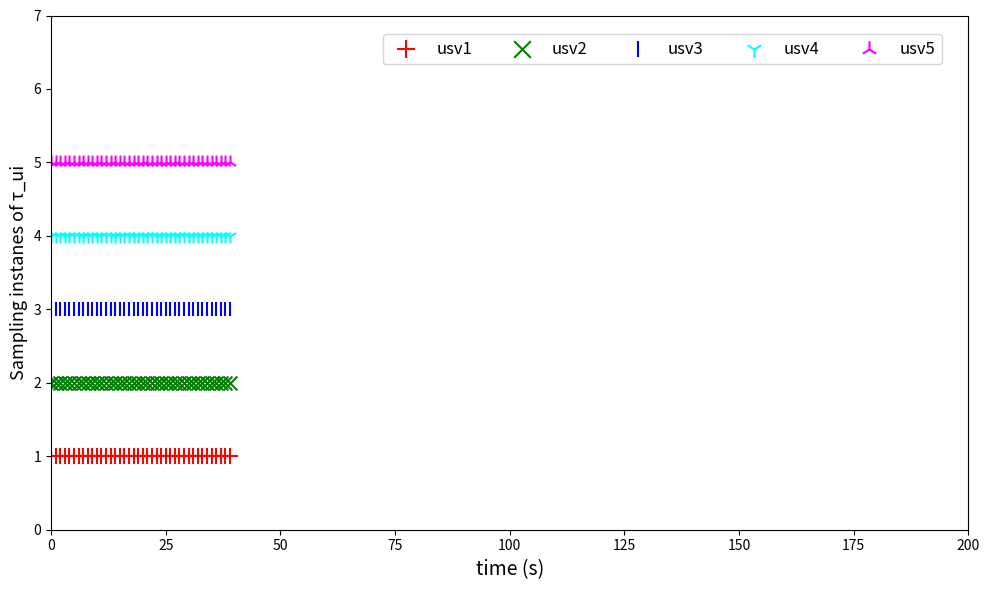

Which series contains the highest Y value?

usv5